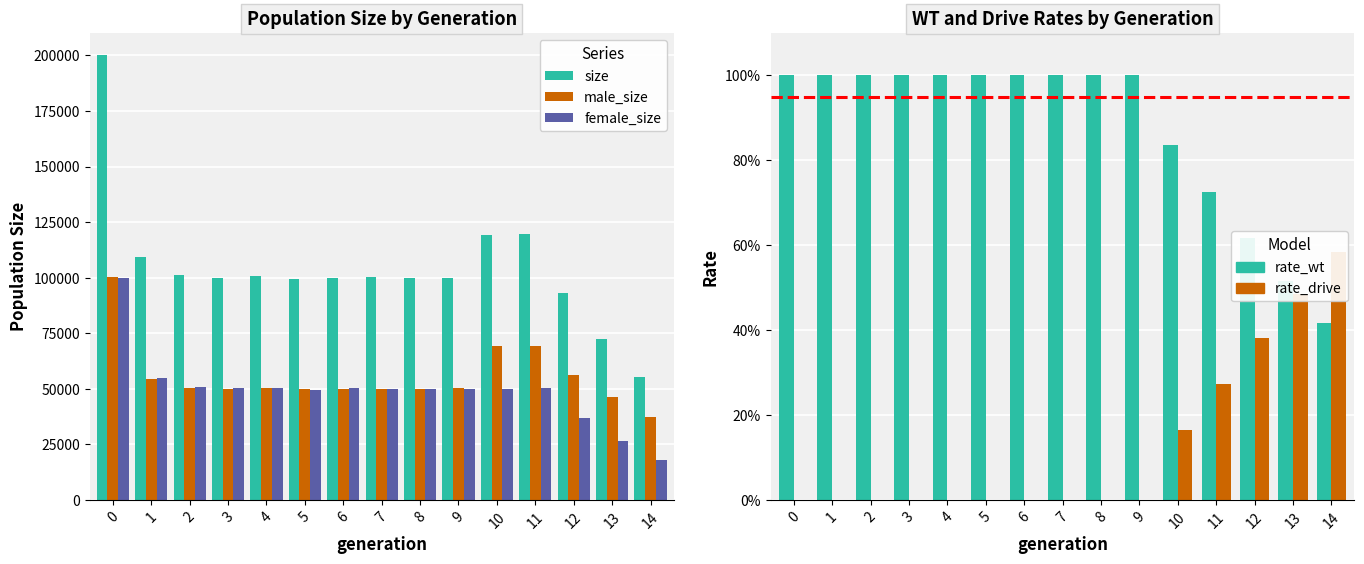

Reading left to right, transcribe all the data shown in this chart.

size: 0=200144.0	1=109144.0	2=101295.0	3=100042.0	4=100626.0	5=99310.0	6=99973.0	7=100117.0	8=99931.0	9=99897.0	10=119100.0	11=119631.0	12=92901.0	13=72594.0	14=55209.0
male_size: 0=100137.0	1=54319.0	2=50486.0	3=49900.0	4=50446.0	5=49677.0	6=49713.0	7=50114.0	8=49873.0	9=50202.0	10=69223.0	11=69279.0	12=56105.0	13=46256.0	14=37224.0
female_size: 0=100007.0	1=54825.0	2=50809.0	3=50142.0	4=50180.0	5=49633.0	6=50260.0	7=50003.0	8=50058.0	9=49695.0	10=49877.0	11=50352.0	12=36796.0	13=26338.0	14=17985.0
rate_wt: 0=1.0	1=1.0	2=1.0	3=1.0	4=1.0	5=1.0	6=1.0	7=1.0	8=1.0	9=1.0	10=0.8	11=0.7	12=0.6	13=0.5	14=0.4
rate_drive: 0=0.0	1=0.0	2=0.0	3=0.0	4=0.0	5=0.0	6=0.0	7=0.0	8=0.0	9=0.0	10=0.2	11=0.3	12=0.4	13=0.5	14=0.6